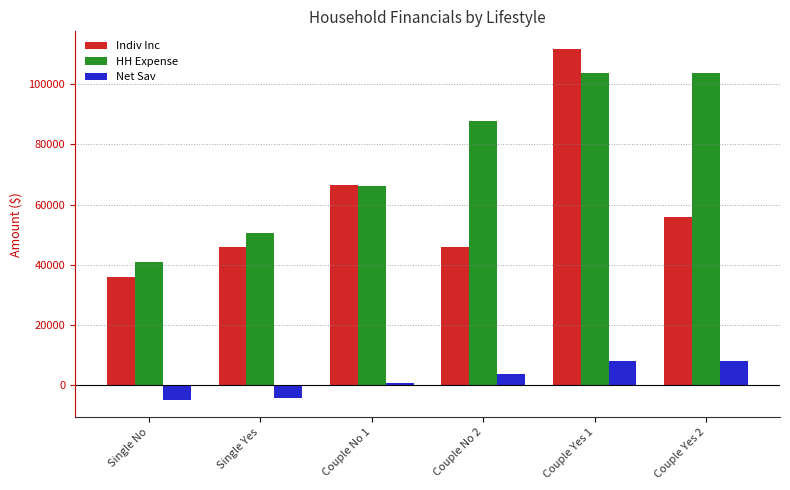

What is the value of the Net Sav bar at the 3rd from the left?

640.0